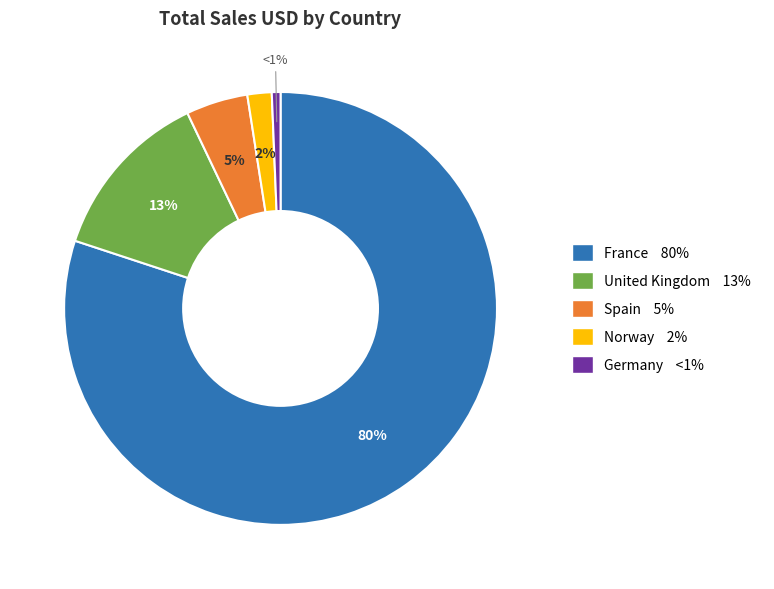

Is there any slice that represents more than half of the pie?

Yes